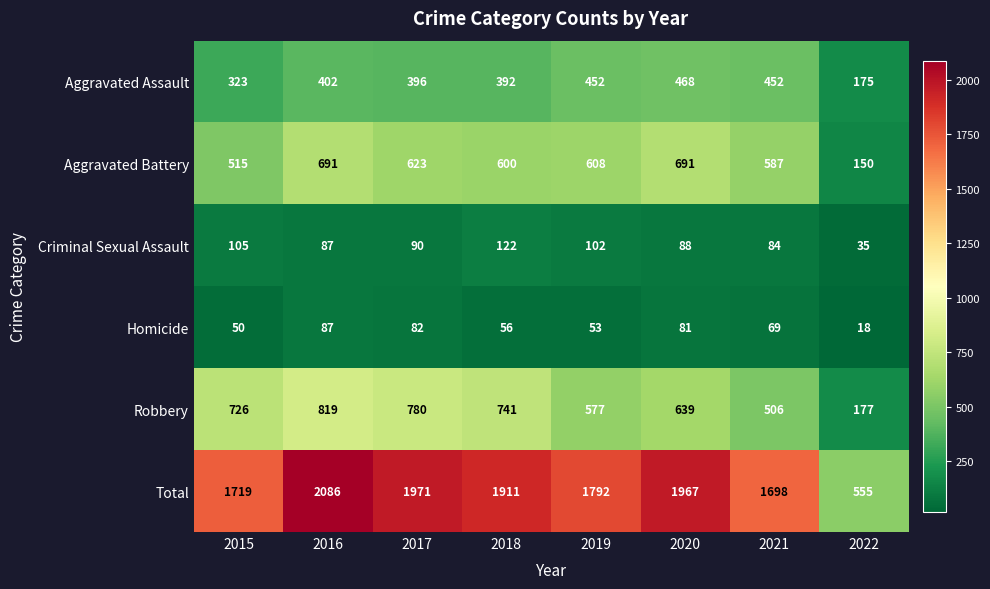

What is the difference between the highest and lowest values at 2016?

1999